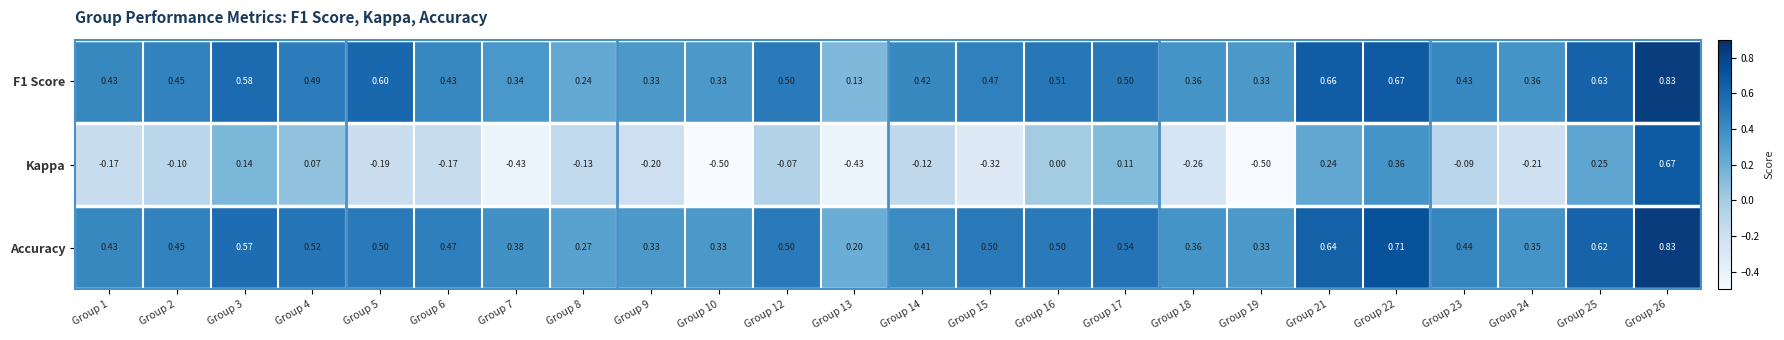

Which series has the largest total across all categories?

Accuracy